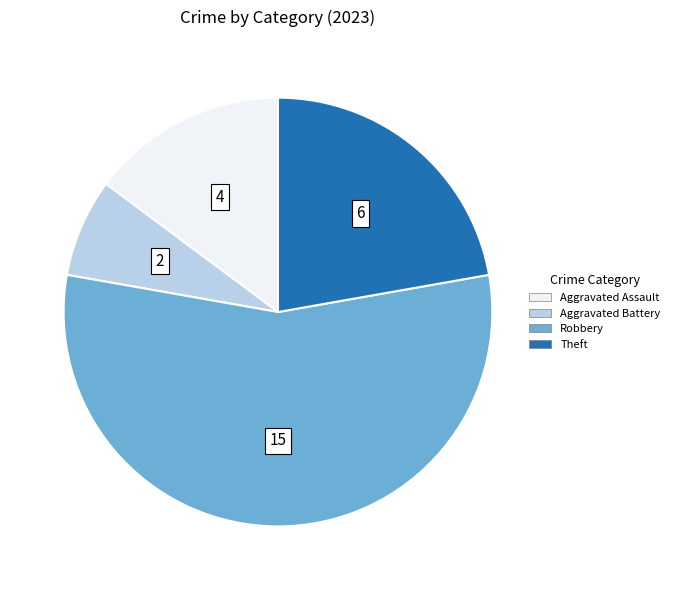

Does Aggravated Battery represent more than half of the total?

No